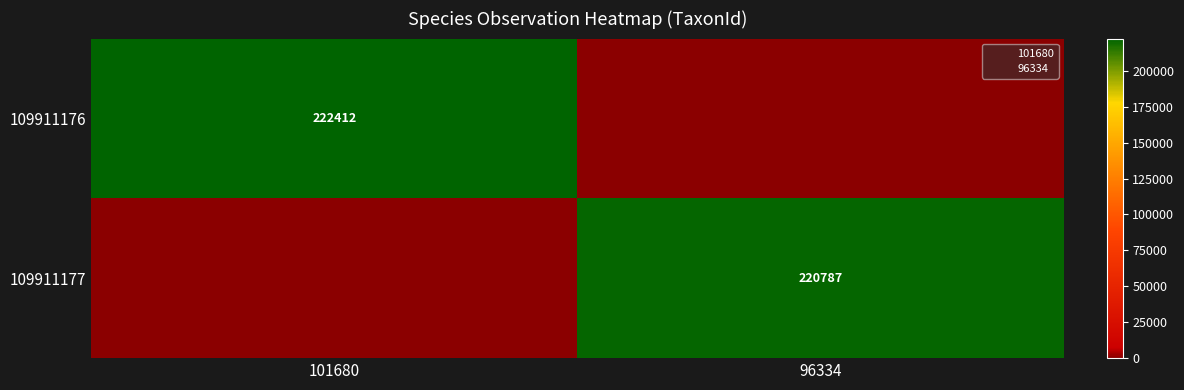

At how many categories does at least one series exceed 187734?

2